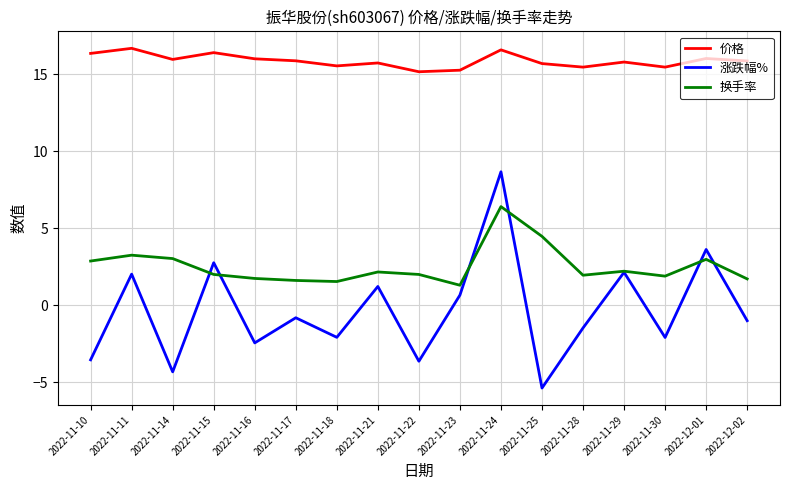

True or false: 换手率 has a value of 1.5 at 2022-11-18.

True